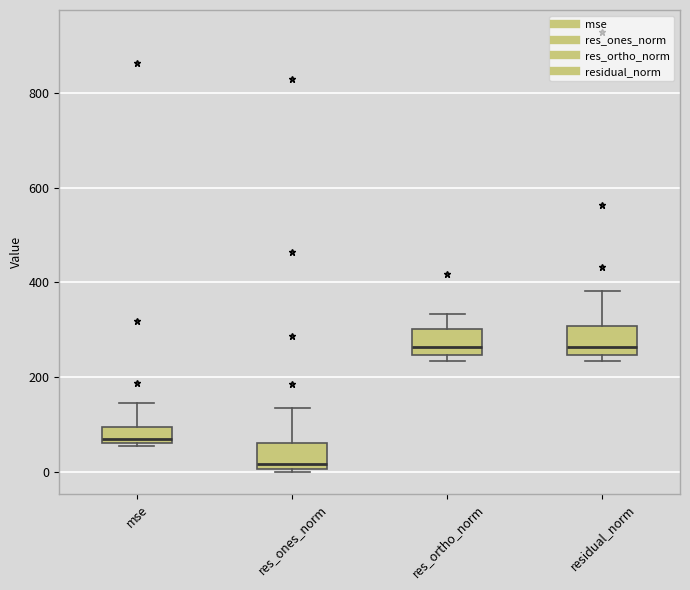

Reading left to right, transcribe this box plot: for each box, give where its median line is, the range the box spans, and where its two whiskers end, as read against the y-axis. The values are not printed on the chart, so give them approximately, as read against the axis.

mse: median 60 (just above the box's lower edge), box 60 to 100, whiskers 60 to 140
res_ones_norm: median 20, box 0 to 60, whiskers 0 to 140
res_ortho_norm: median 260, box 240 to 300, whiskers 240 (just below the box's lower edge) to 340
residual_norm: median 260, box 240 to 300, whiskers 240 (just below the box's lower edge) to 380